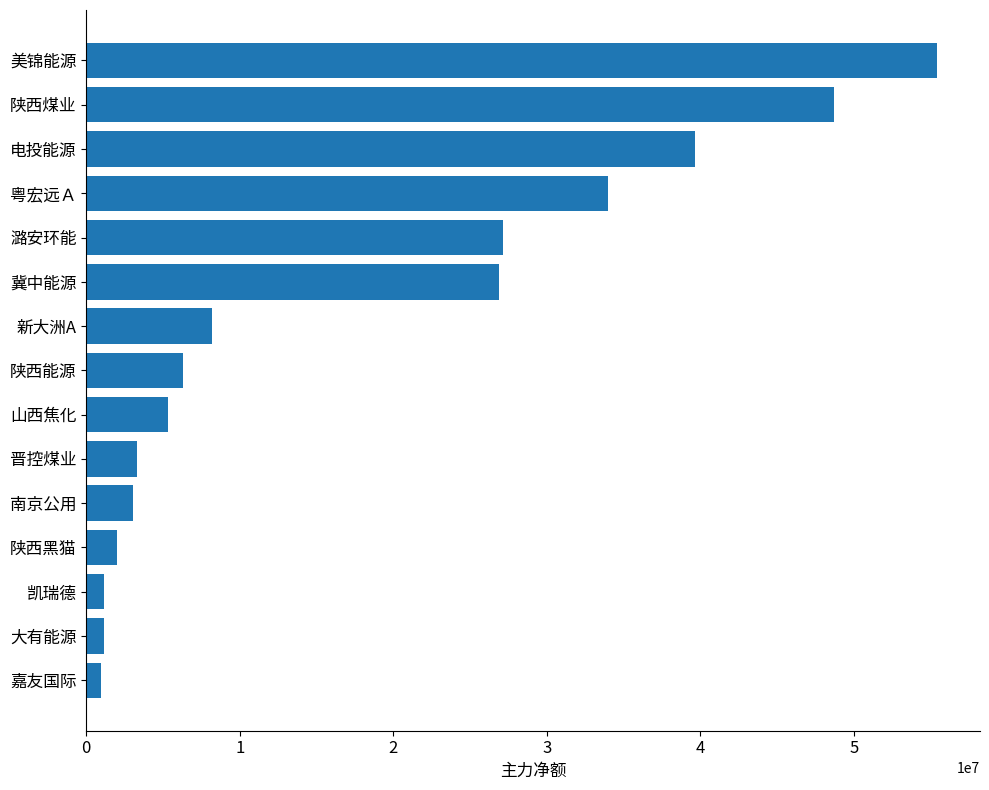

The chart shows a value of 9058238 at 陕西能源. True or false?

False